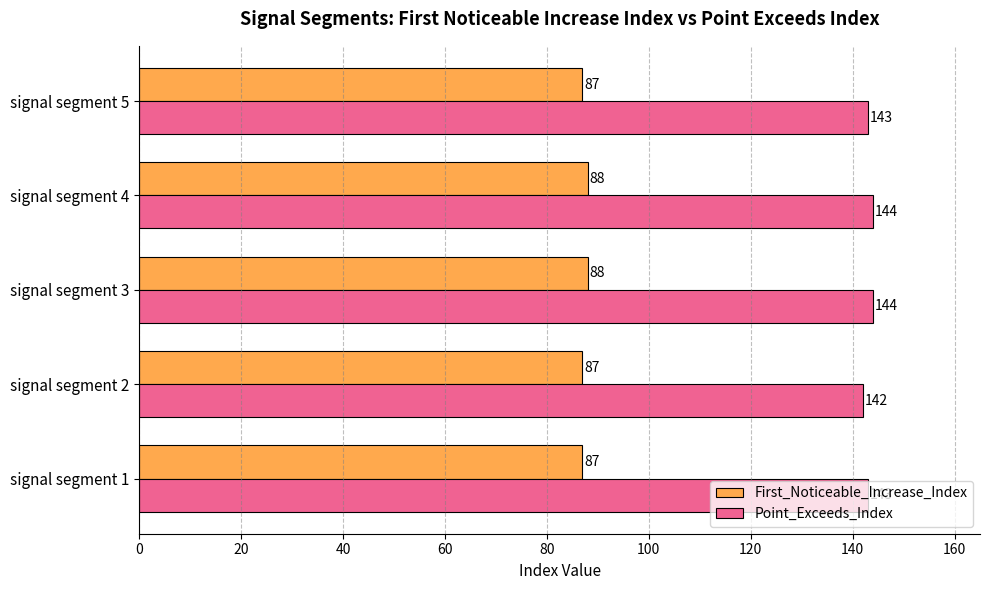

The First_Noticeable_Increase_Index series shows 52 at signal segment 2. True or false?

False